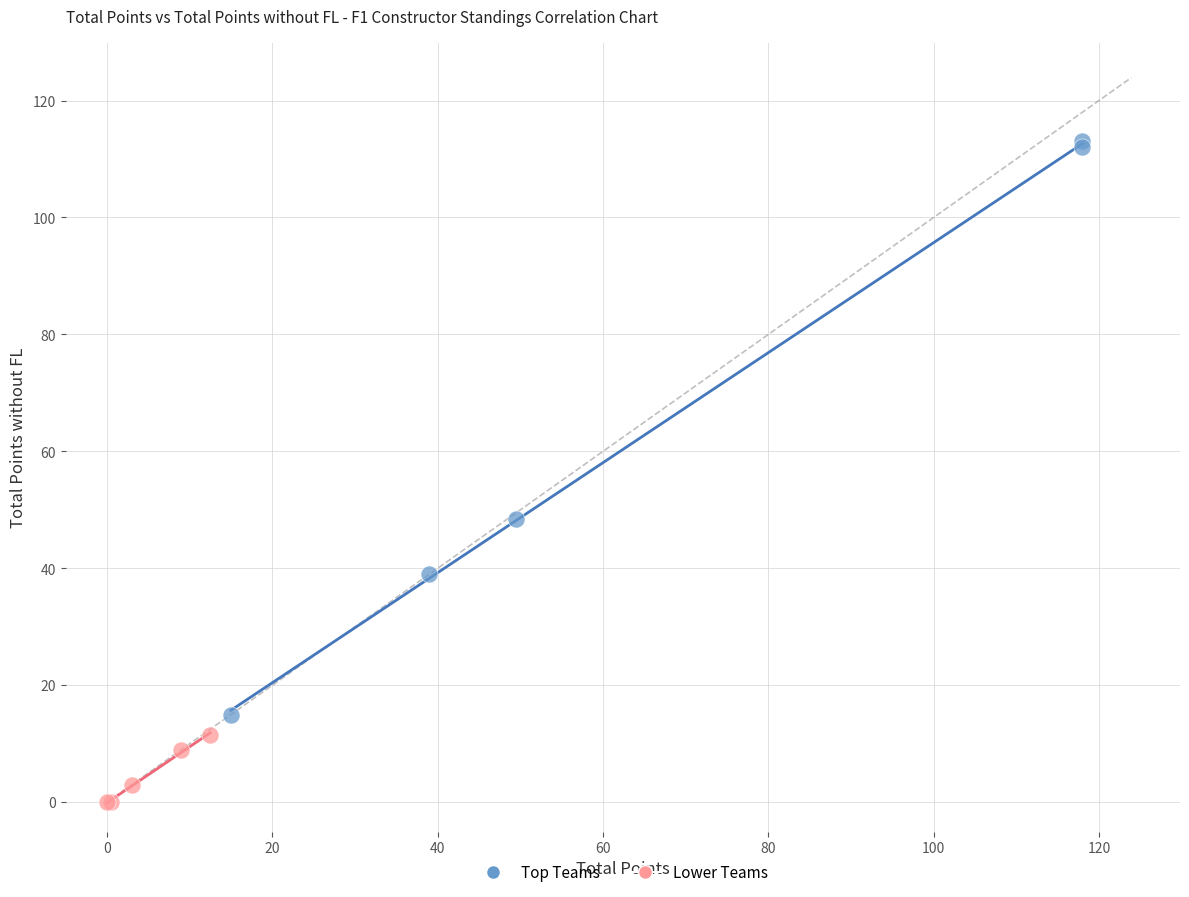

Which series reaches the maximum Y coordinate?

Top Teams